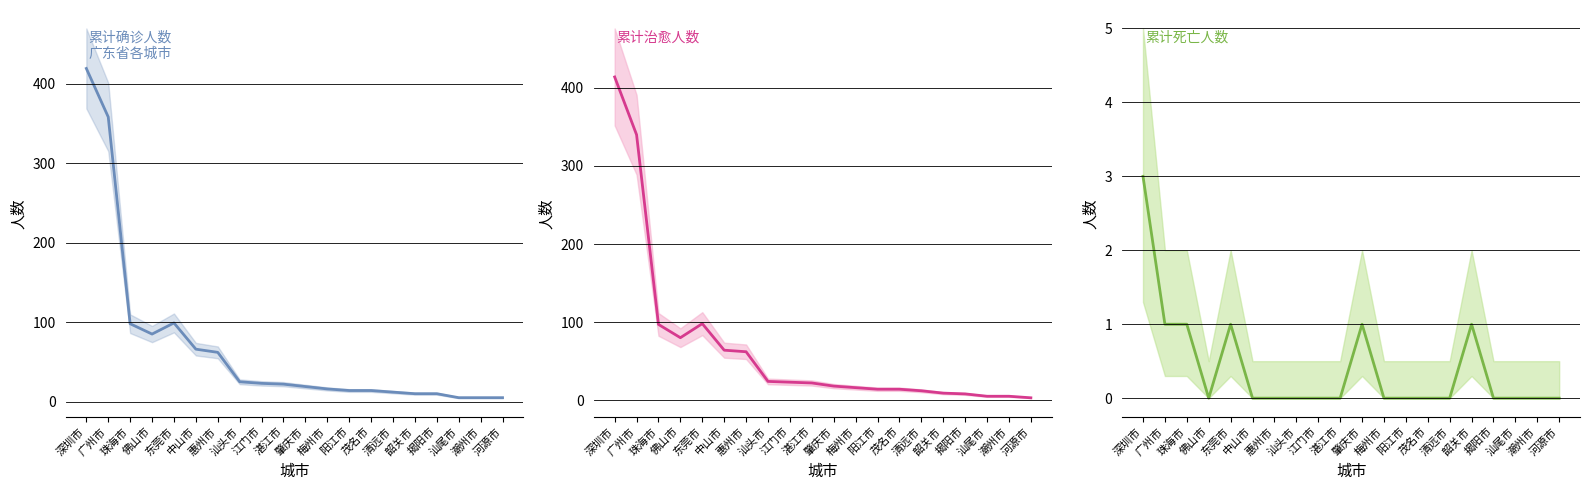

Is it true that 累计确诊人数 equals 99 at 东莞市?

True